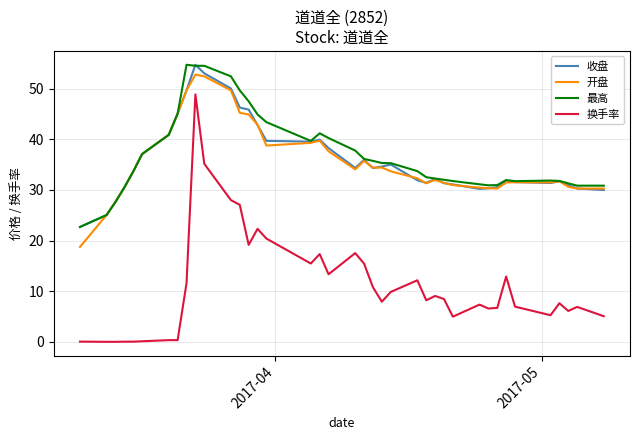

What is the highest value of the 换手率 series?

48.8